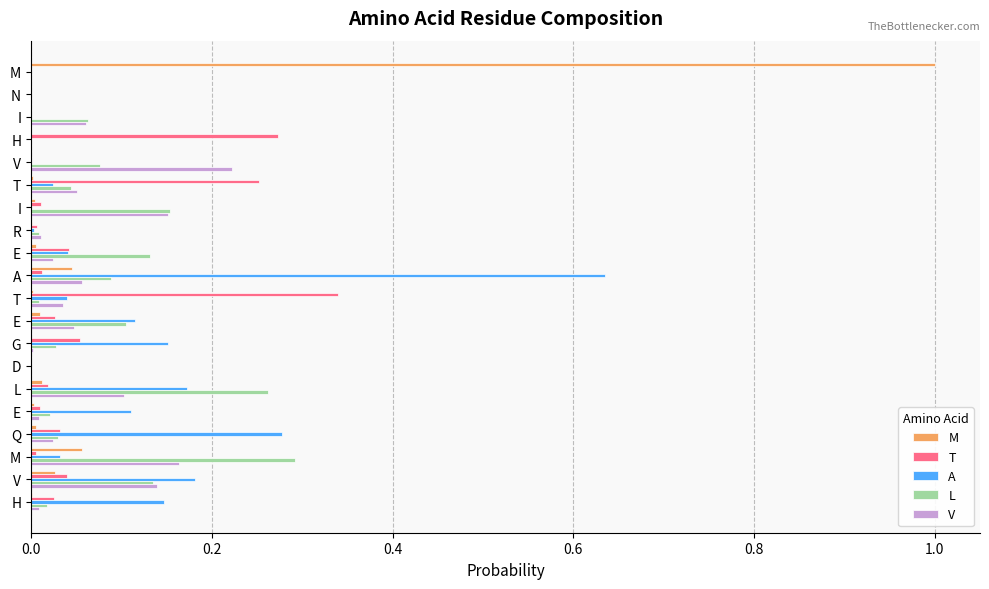

Reading left to right, extract all data points from this chart.

M: 1.0	0.0	0.0	0.0	0.0	0.0	0.0	0.0	0.0	0.0	0.0	0.0	0.0	0.0	0.0	0.0	0.0	0.1	0.0	0.0
T: 0.0	0.0	0.0	0.3	0.0	0.3	0.0	0.0	0.0	0.0	0.3	0.0	0.1	0.0	0.0	0.0	0.0	0.0	0.0	0.0
A: 0.0	0.0	0.0	0.0	0.0	0.0	0.0	0.0	0.0	0.6	0.0	0.1	0.2	0.0	0.2	0.1	0.3	0.0	0.2	0.1
L: 0.0	0.0	0.1	0.0	0.1	0.0	0.2	0.0	0.1	0.1	0.0	0.1	0.0	0.0	0.3	0.0	0.0	0.3	0.1	0.0
V: 0.0	0.0	0.1	0.0	0.2	0.1	0.2	0.0	0.0	0.1	0.0	0.0	0.0	0.0	0.1	0.0	0.0	0.2	0.1	0.0